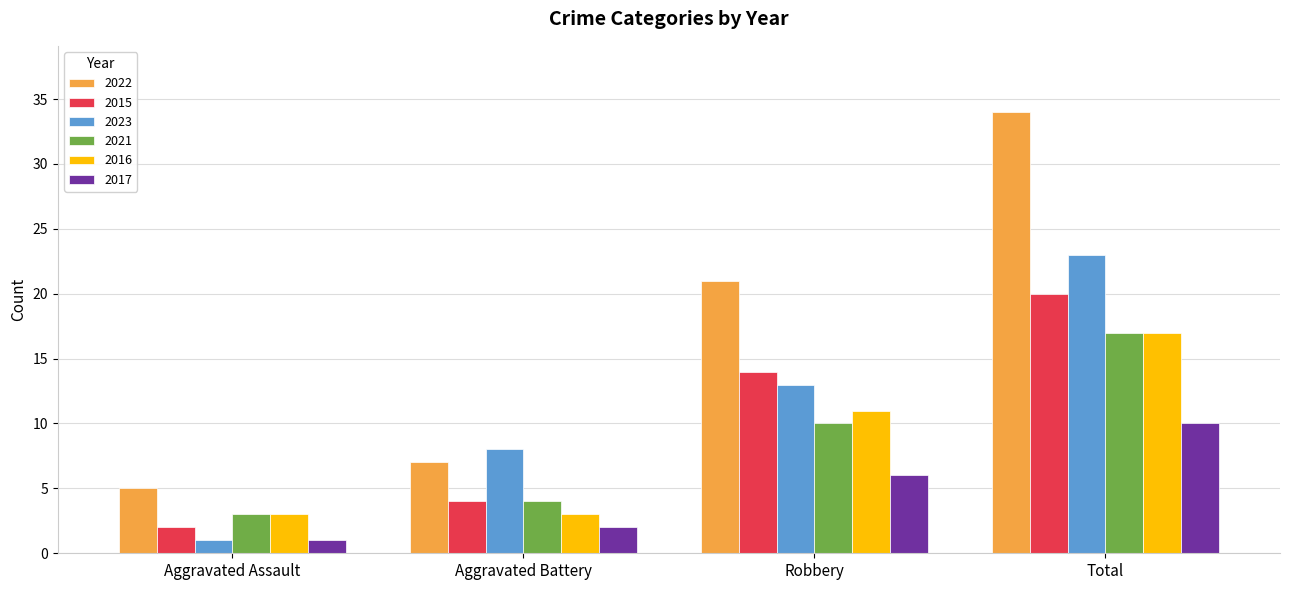

Reading left to right, extract all data points from this chart.

2022: Aggravated Assault=5	Aggravated Battery=7	Robbery=21	Total=34
2015: Aggravated Assault=2	Aggravated Battery=4	Robbery=14	Total=20
2023: Aggravated Assault=1	Aggravated Battery=8	Robbery=13	Total=23
2021: Aggravated Assault=3	Aggravated Battery=4	Robbery=10	Total=17
2016: Aggravated Assault=3	Aggravated Battery=3	Robbery=11	Total=17
2017: Aggravated Assault=1	Aggravated Battery=2	Robbery=6	Total=10